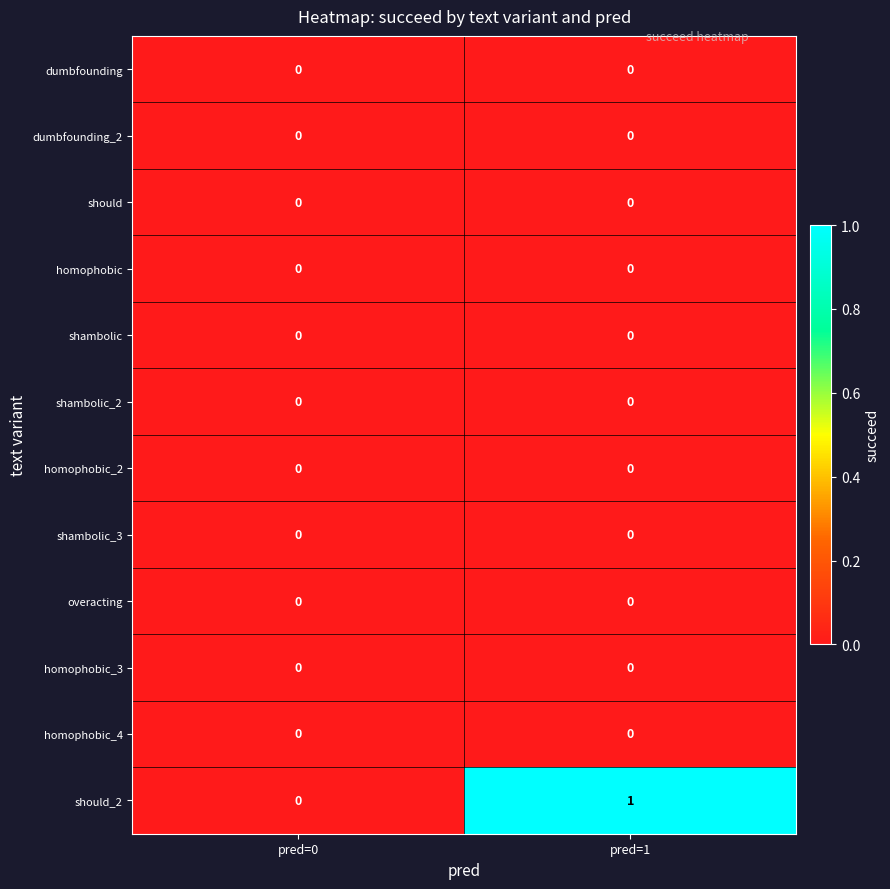

Which series changed the most between pred=0 and pred=1?

should_2